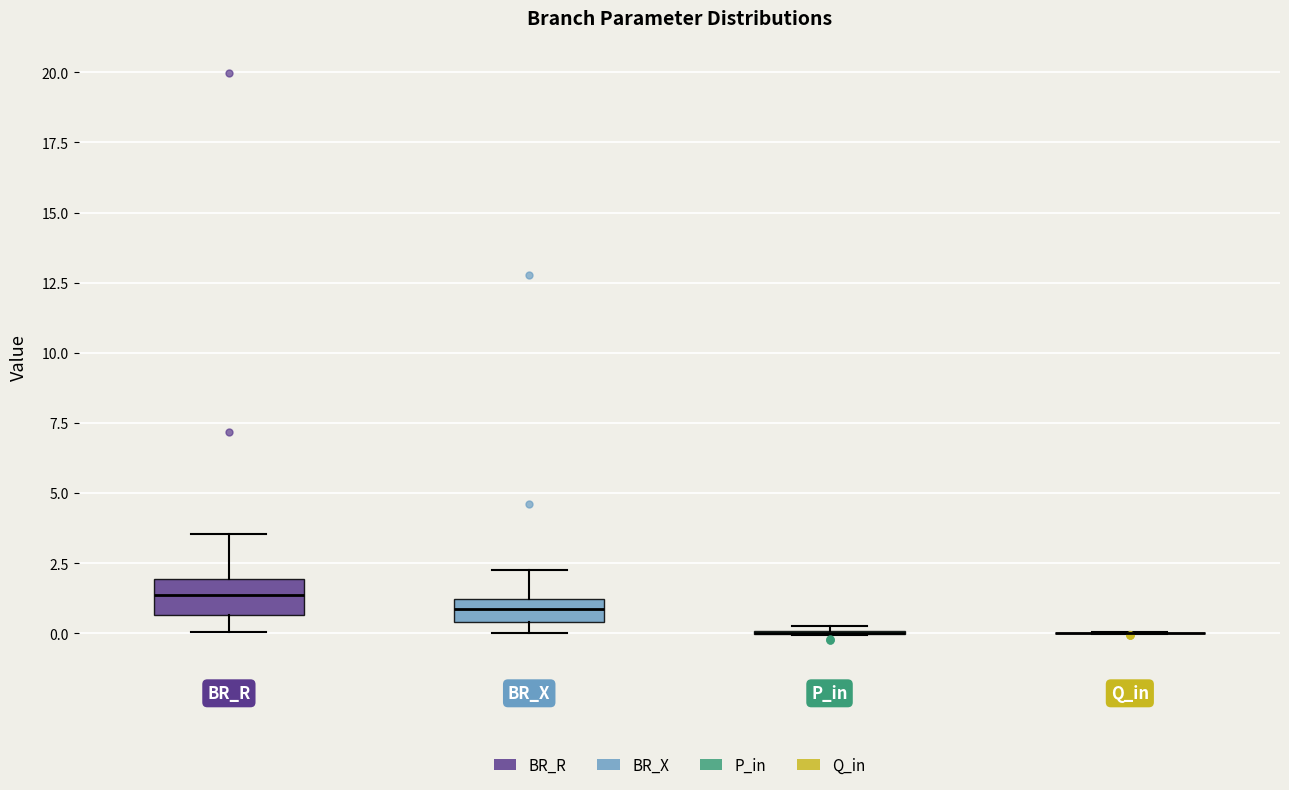

Reading left to right, read every box against the y-axis: the position of its median line, the range the box covers, and the ends of its whiskers. The values are not printed on the chart, so give them approximately, as read against the axis.

BR_R: median 1.5, box 0.5 to 2.0, whiskers 0.0 to 3.5
BR_X: median 1.0 (inside the box), box 0.5 to 1.0, whiskers 0.0 to 2.5
P_in: box collapsed to a line at 0.0, whiskers 0.0 to 0.0
Q_in: box collapsed to a line at 0.0, whiskers 0.0 to 0.0